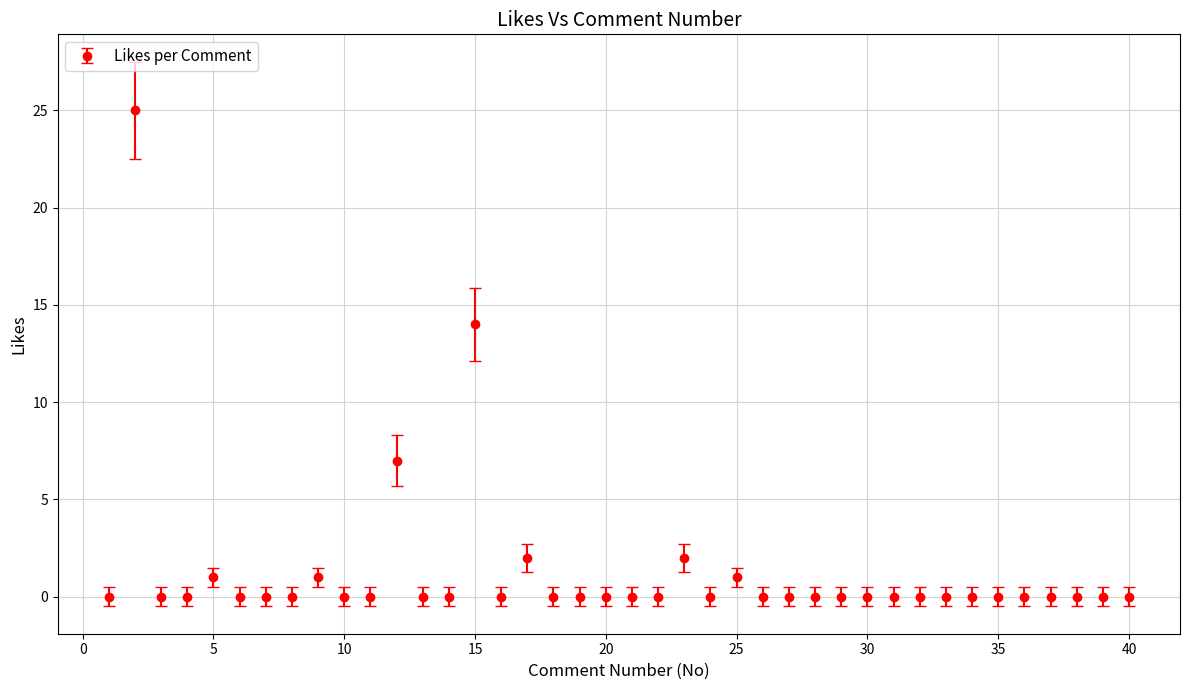

What is the difference between the second highest and minimum values?

14